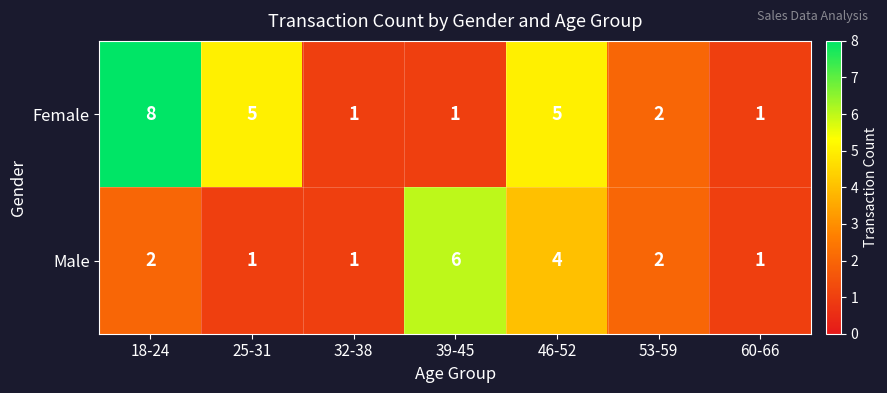

Reading right to left, transcribe all the data shown in this chart.

Female: 1	2	5	1	1	5	8
Male: 1	2	4	6	1	1	2